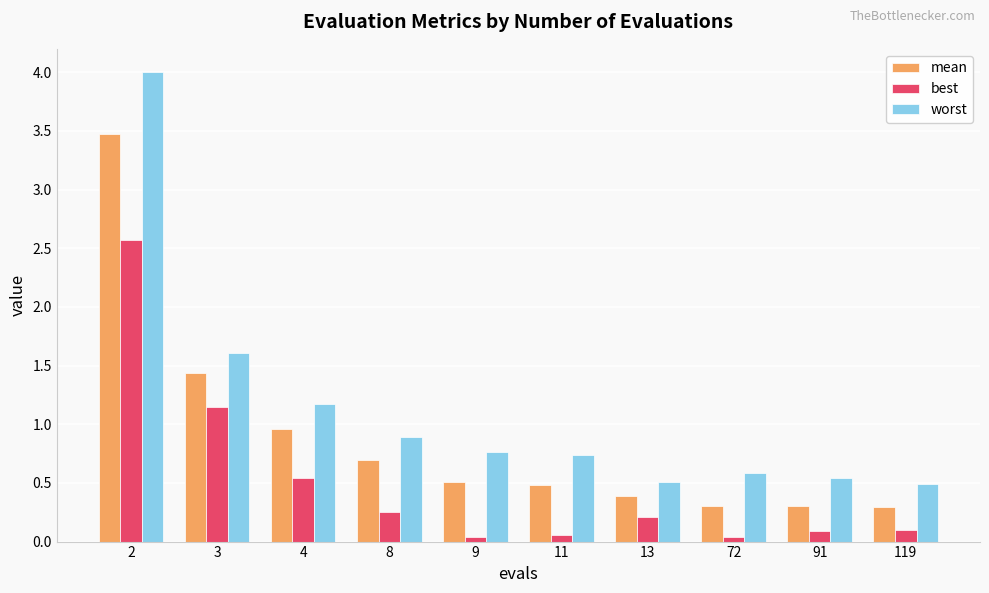

List the series in order of their peak value, lowest first.

best, mean, worst